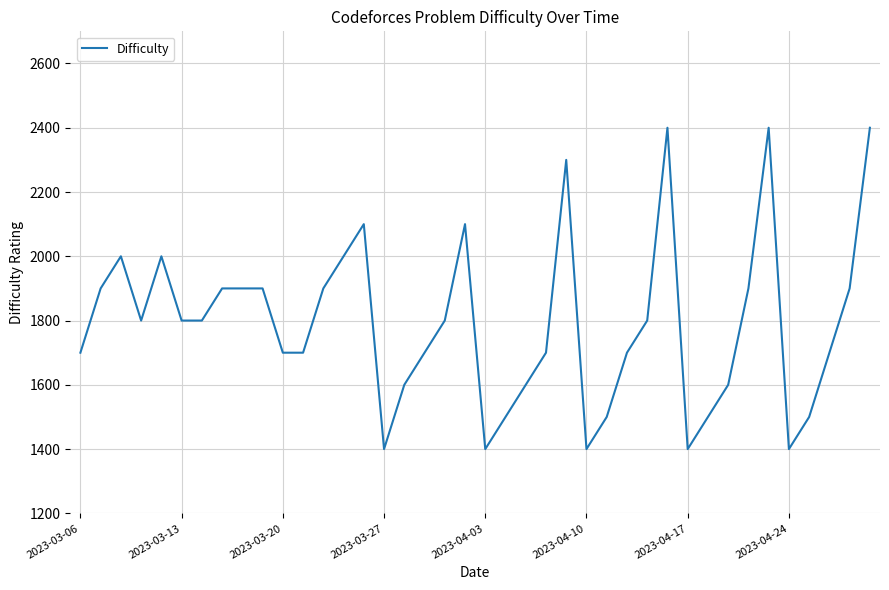

What is the greatest value displayed?

2400